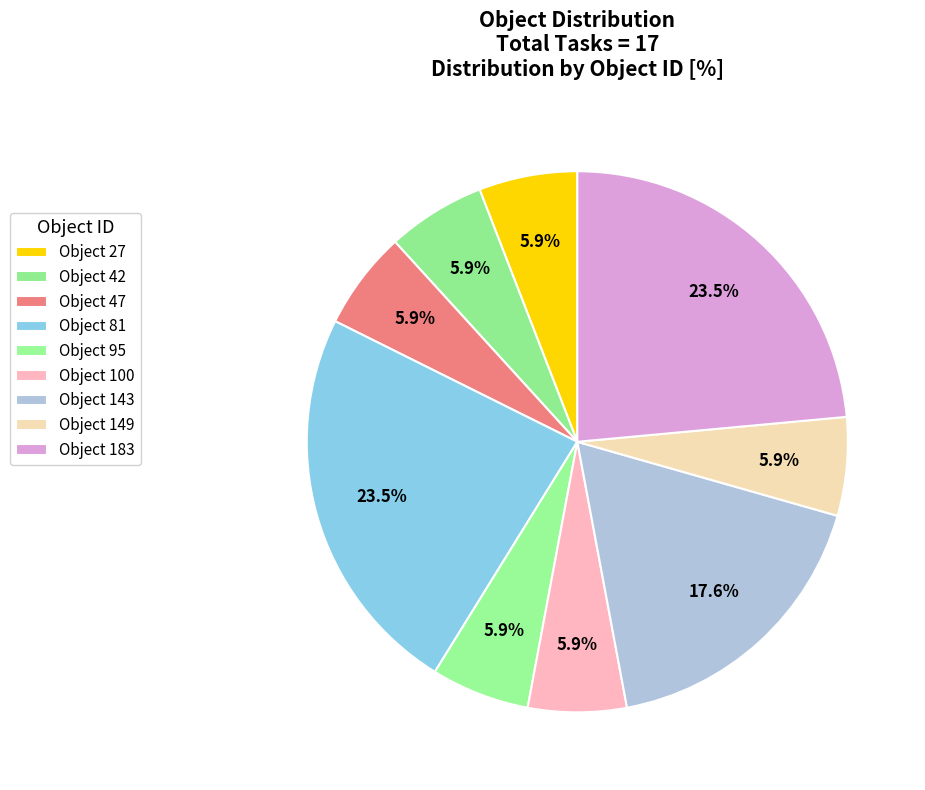

Count the number of slices in the pie.

9